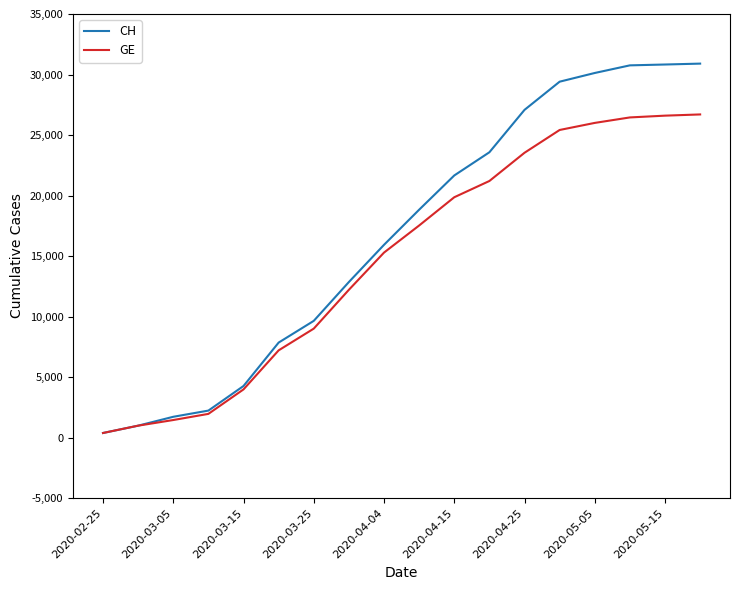

Rank the series by their maximum value, from lowest to highest.

GE, CH